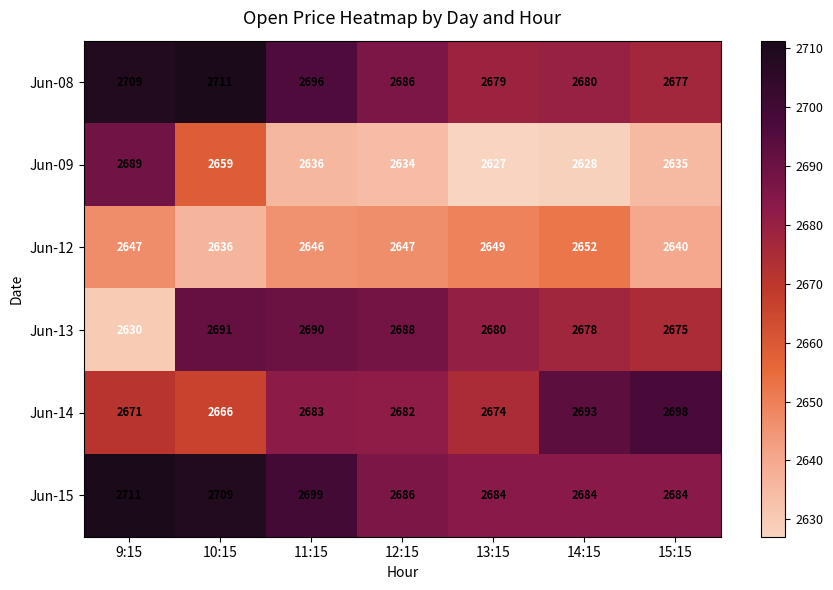

Rank the categories by Jun-09 value from lowest to highest.

13:15, 14:15, 12:15, 15:15, 11:15, 10:15, 9:15